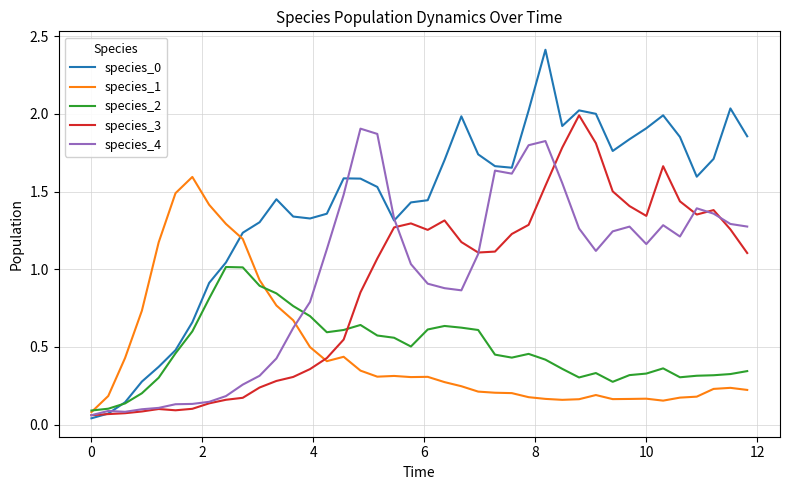

What is the maximum value shown in the chart?

2.4